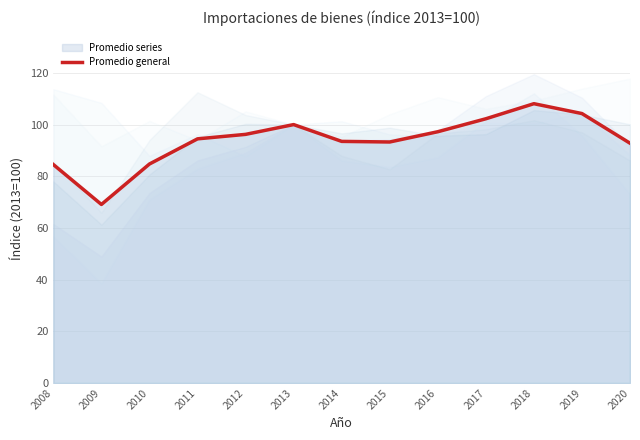

What is the average value?

93.9